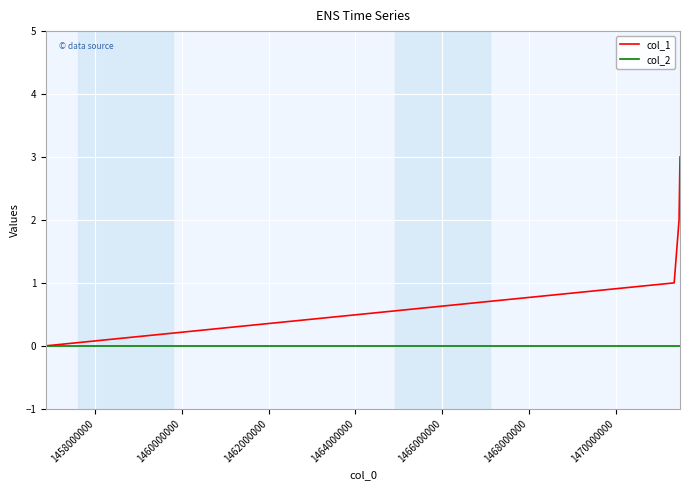

How many values in col_1 are above zero?

3